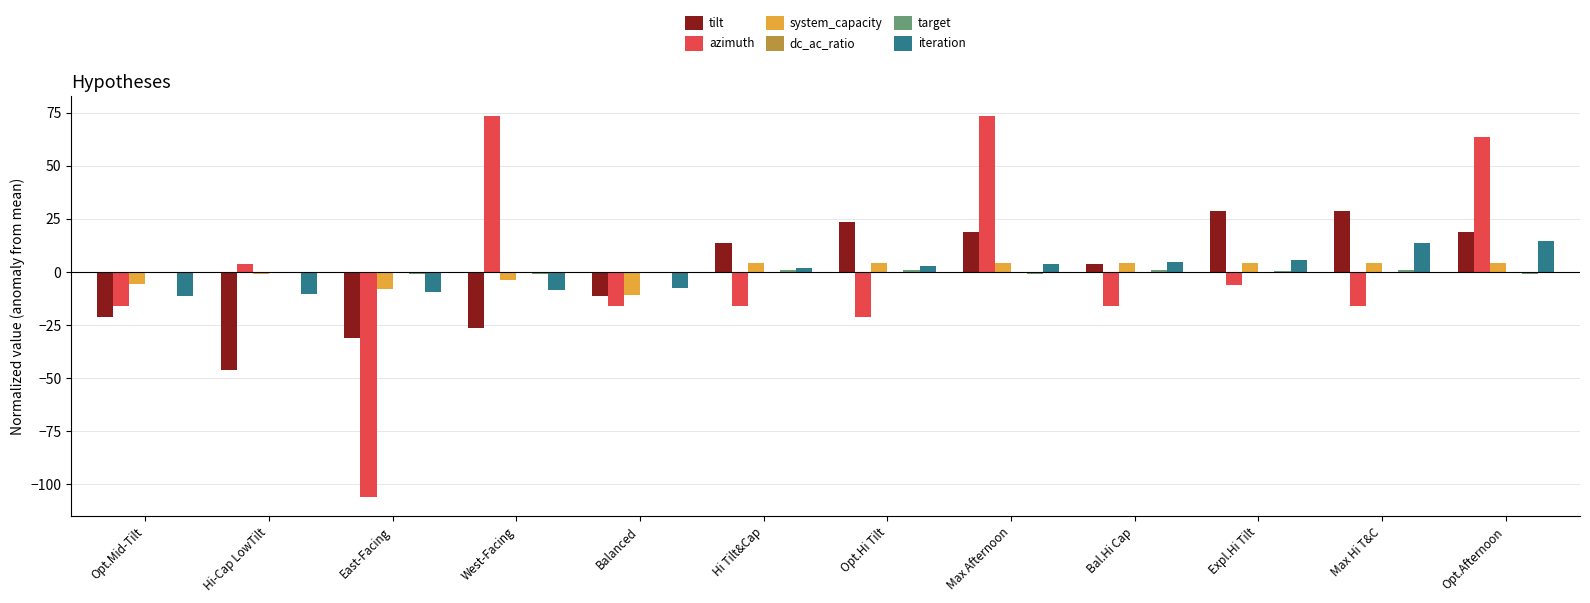

How many data points does each series have?

12